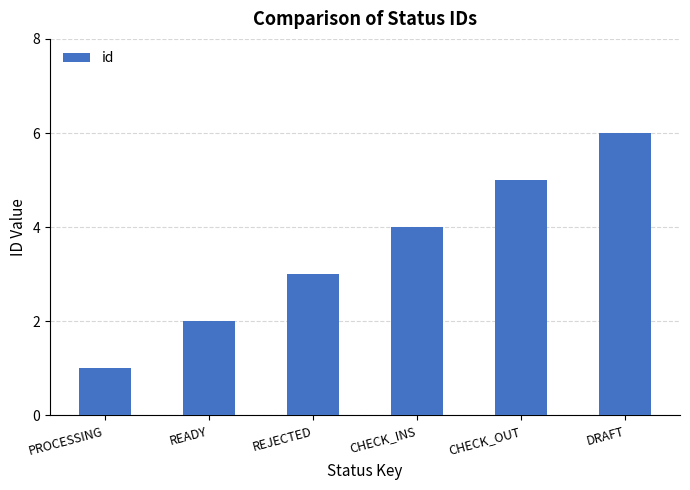

Reading left to right, what are all the values shown in this chart?

1	2	3	4	5	6